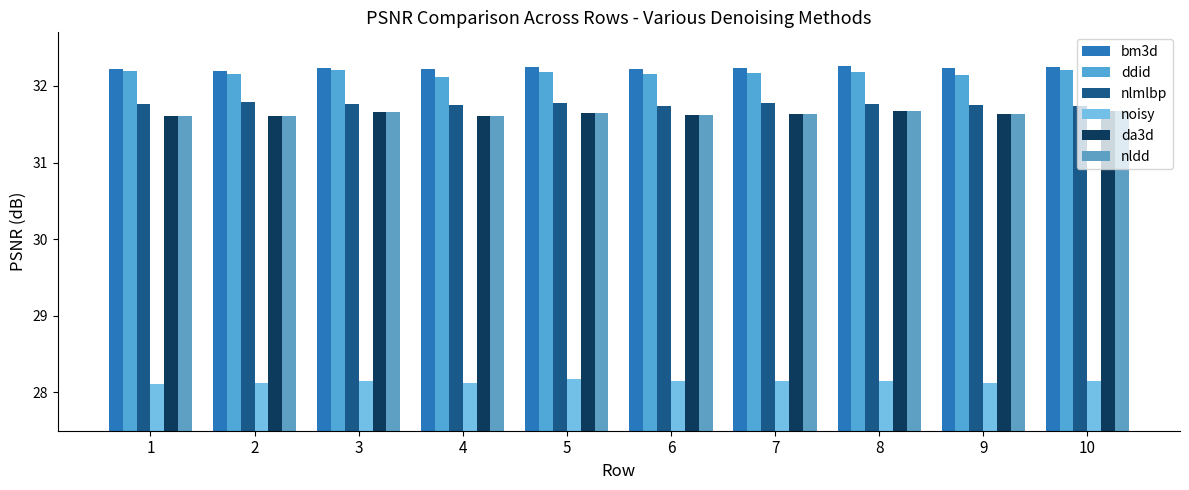

Does the chart contain stacked bars?

No